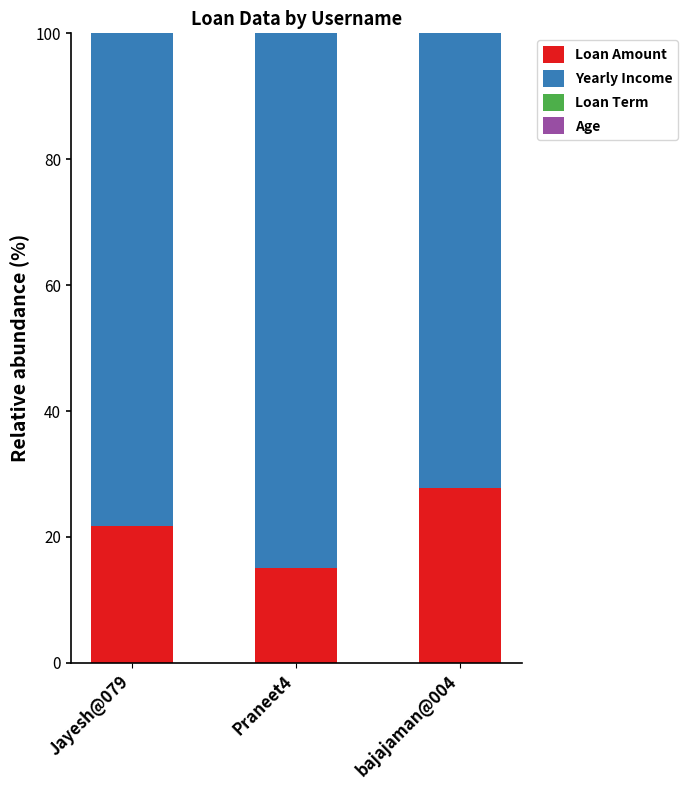

True or false: Loan Amount has a value of 12.6 at Jayesh@079.

False